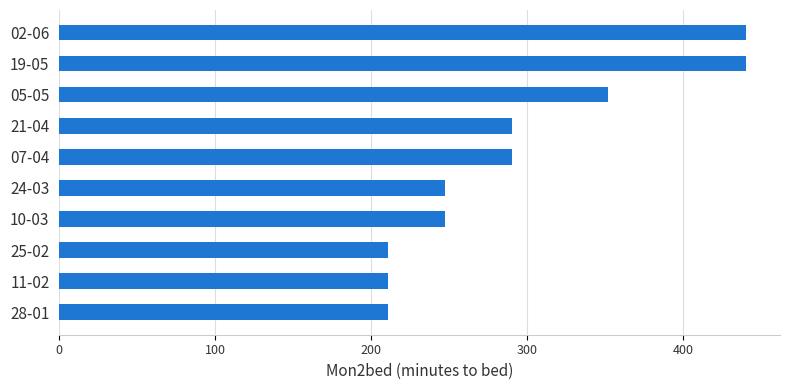

Reading bottom to top, transcribe all the data shown in this chart.

211	211	211	247	247	290	290	352	440	440